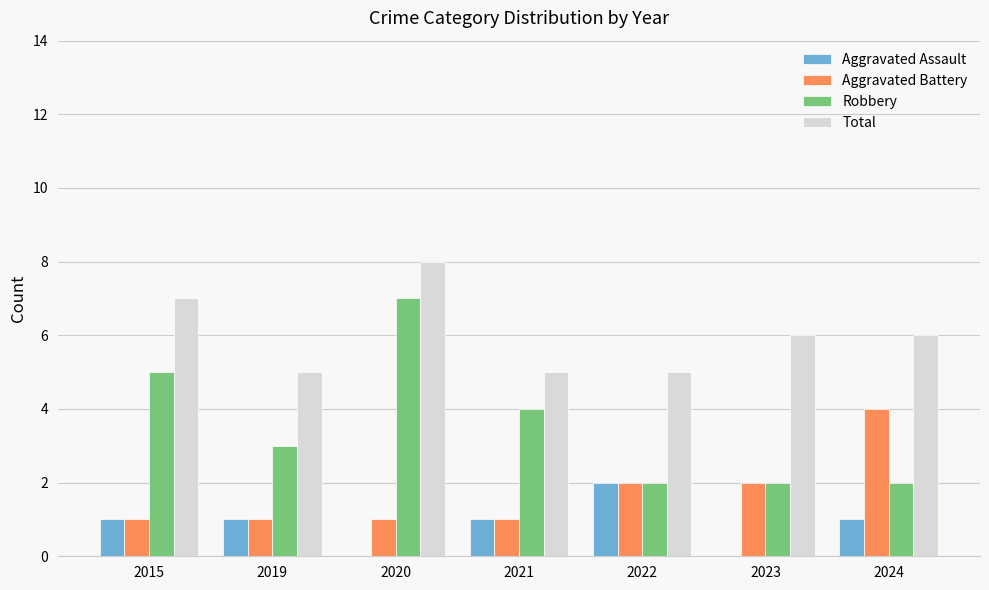

Which series has the largest total across all categories?

Total